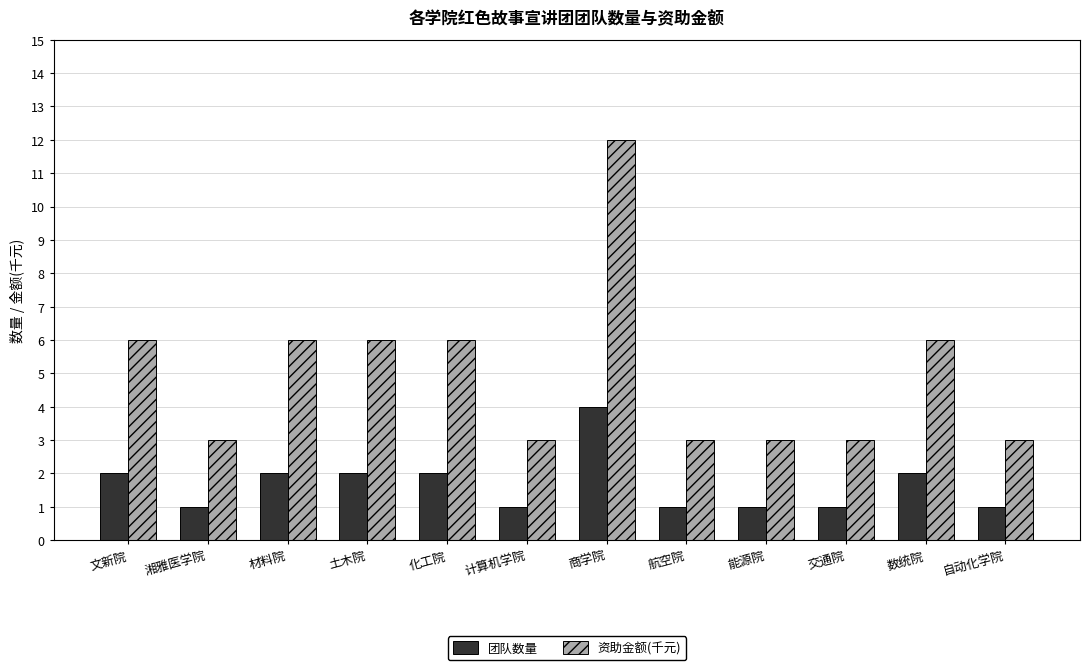

The value of 团队数量 at 化工院 is 2. True or false?

True